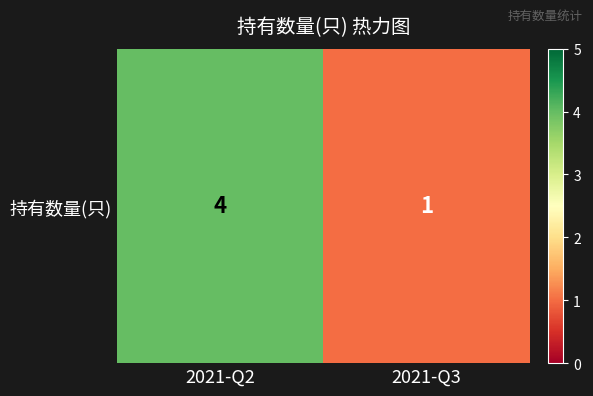

True or false: the data shows 0 at 2021-Q3.

False